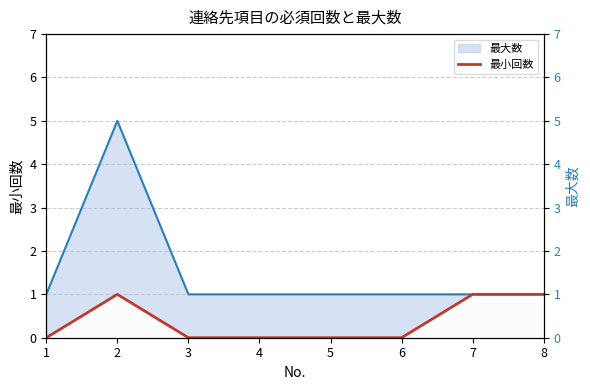

How many points are higher than both their immediate neighbors (excluding endpoints)?

1